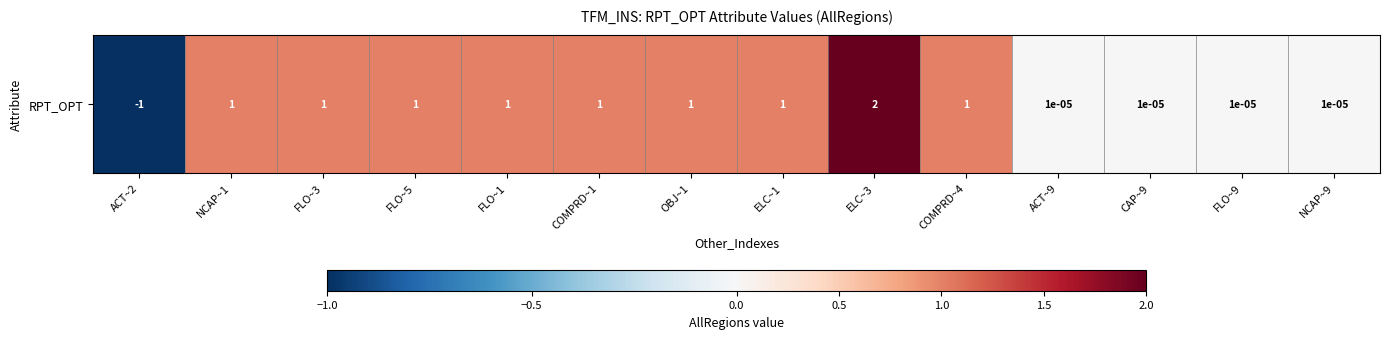

The value at ACT~2 is -1.0. True or false?

True